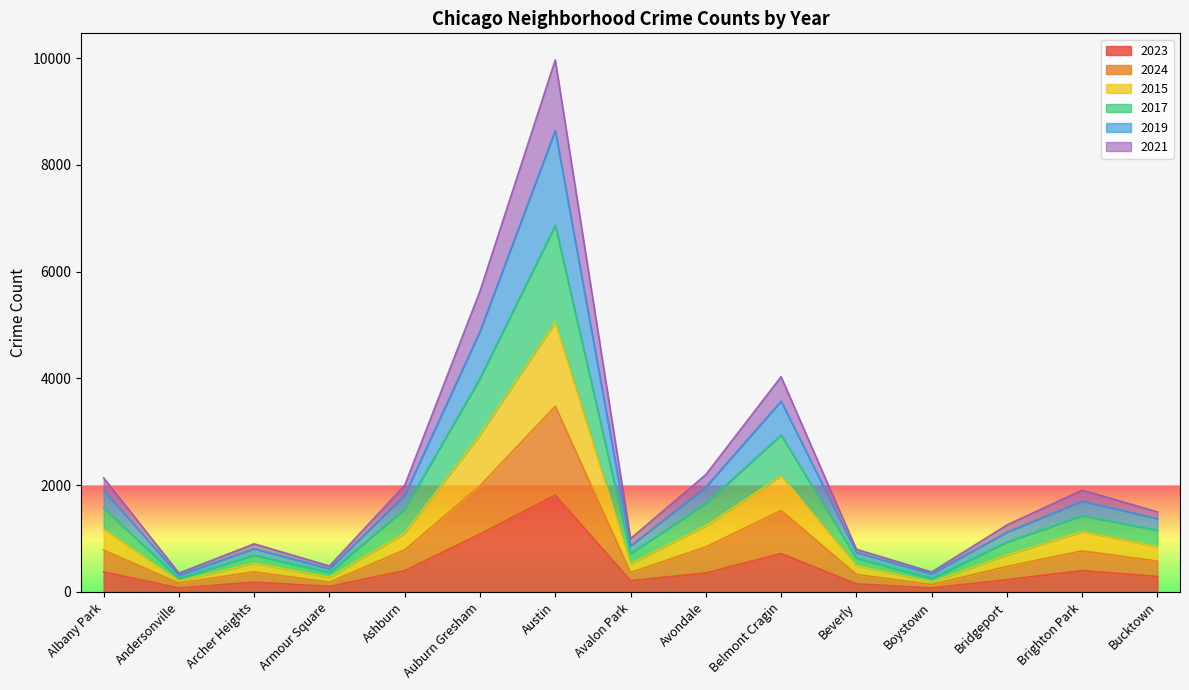

True or false: 2015 has a value of 1367 at Bucktown.

False